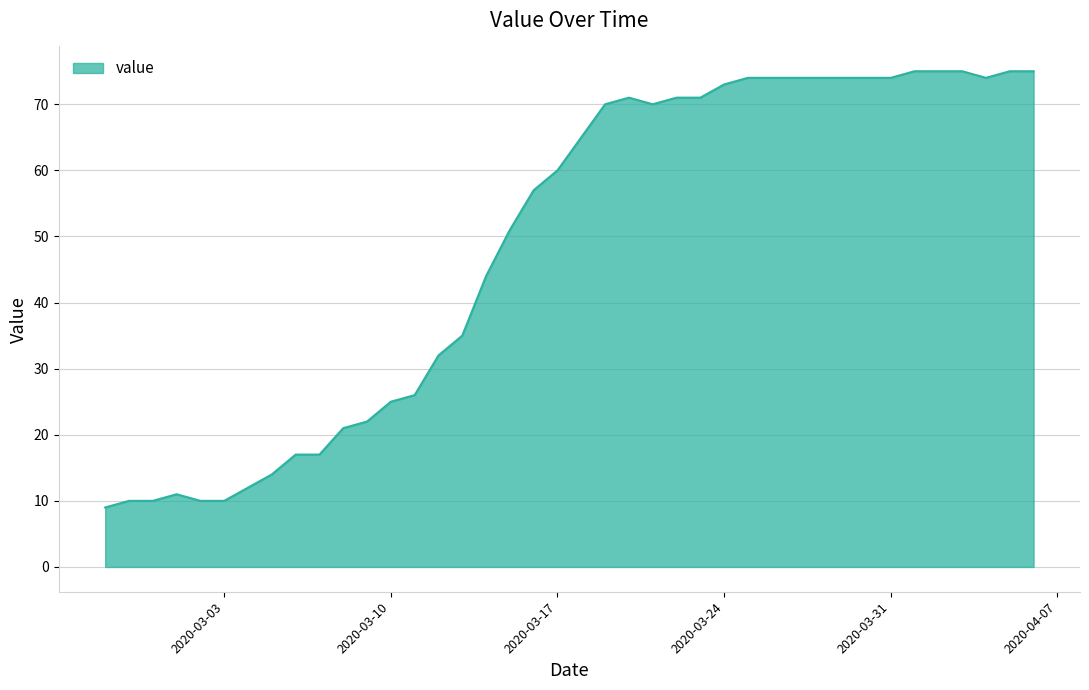

What is the minimum value shown in the chart?

9